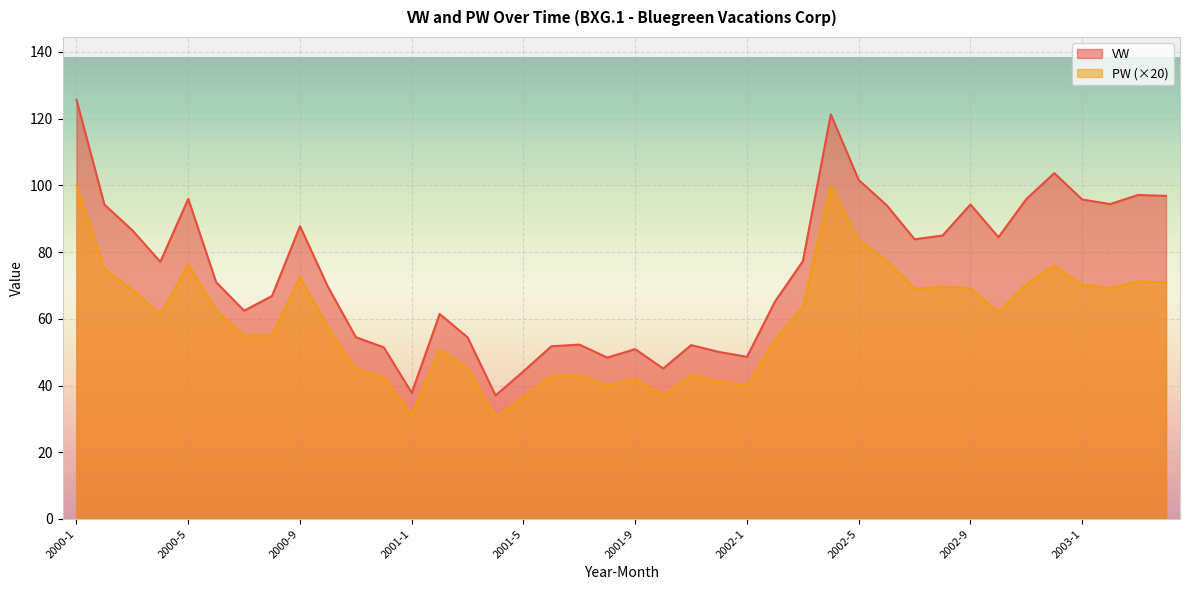

At which category does the chart reach its peak across all series?

2000-1